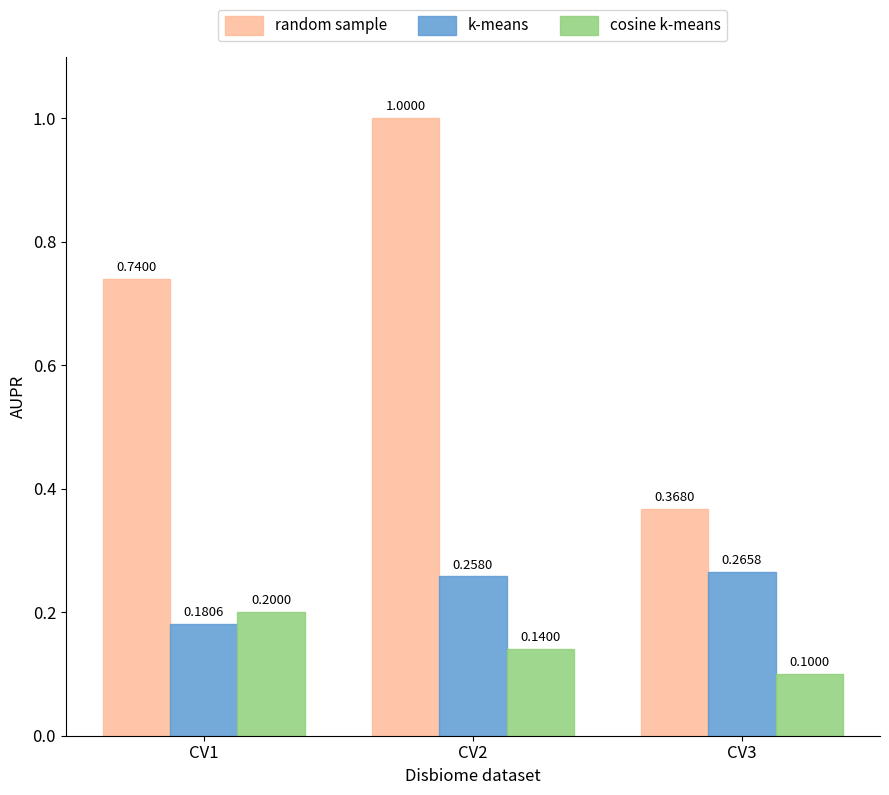

List the series in order of their overall mean, highest first.

random sample, k-means, cosine k-means